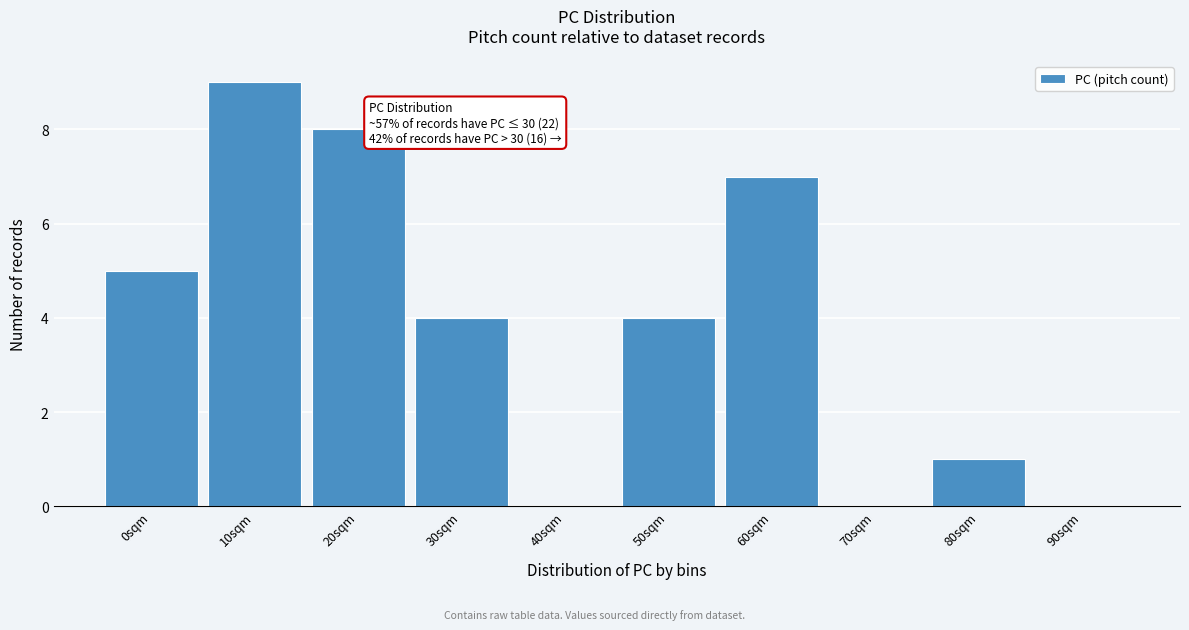

Reading left to right, transcribe all the data shown in this chart.

0sqm=5	10sqm=9	20sqm=8	30sqm=4	40sqm=0	50sqm=4	60sqm=7	70sqm=0	80sqm=1	90sqm=0